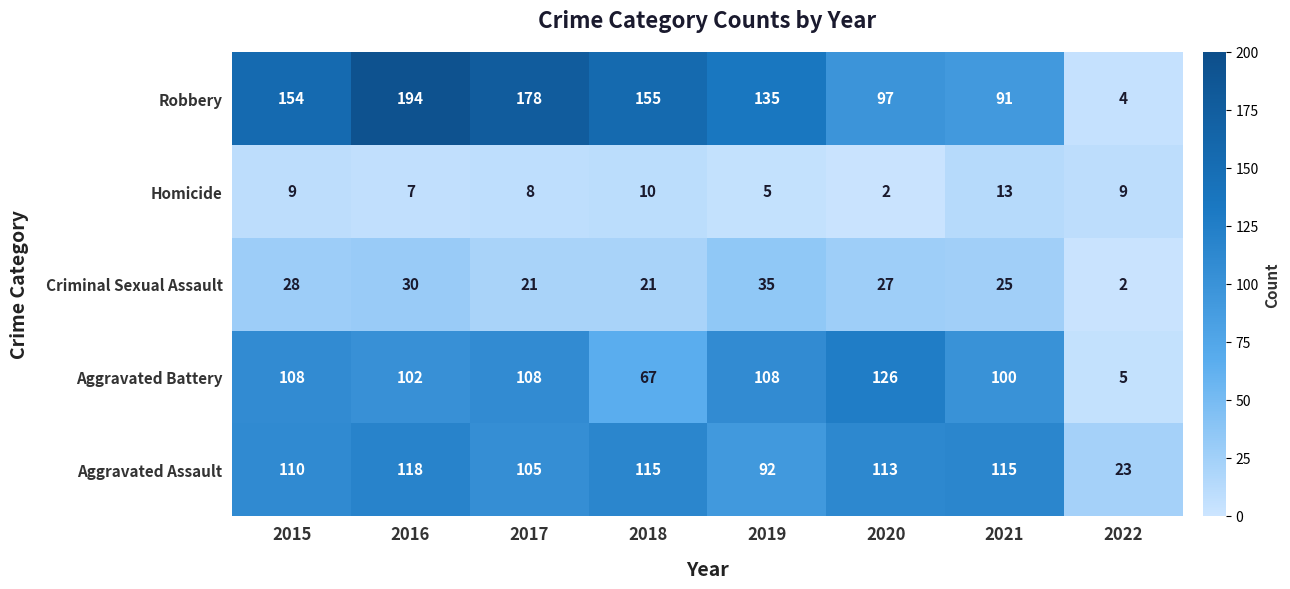

Which series has the widest spread of values?

Robbery